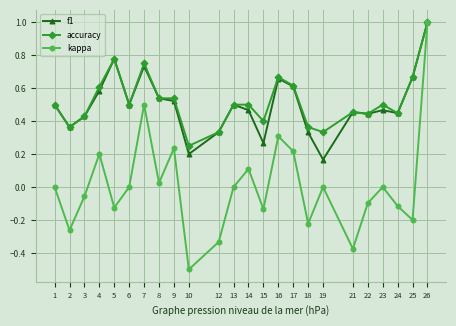

Which series has the widest spread of values?

kappa